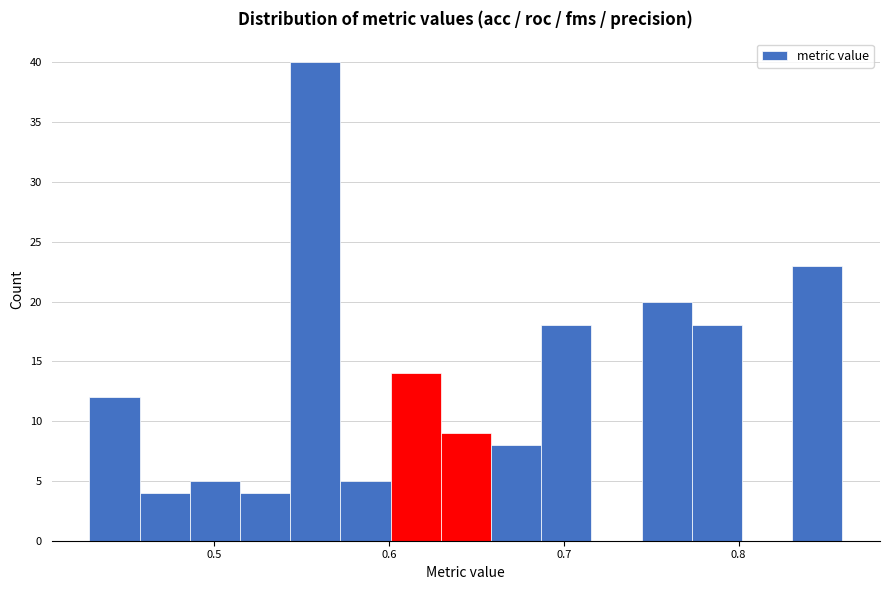

Read against the x-axis, roughly where is the centre of the tallest bar?

0.56